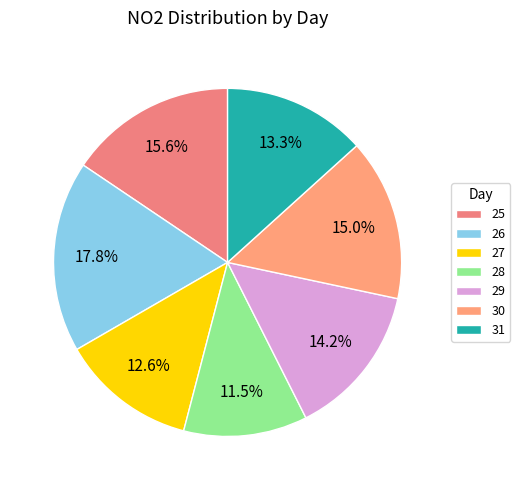

How much of the chart is everything except 26?

82.2%